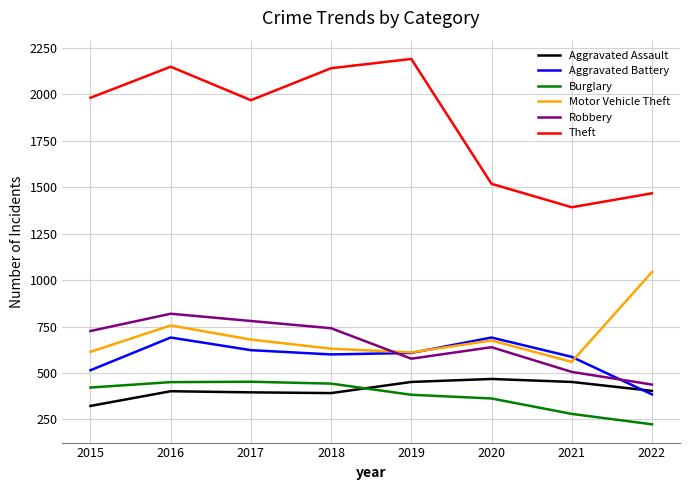

True or false: Aggravated Assault and Theft cross at least once.

False